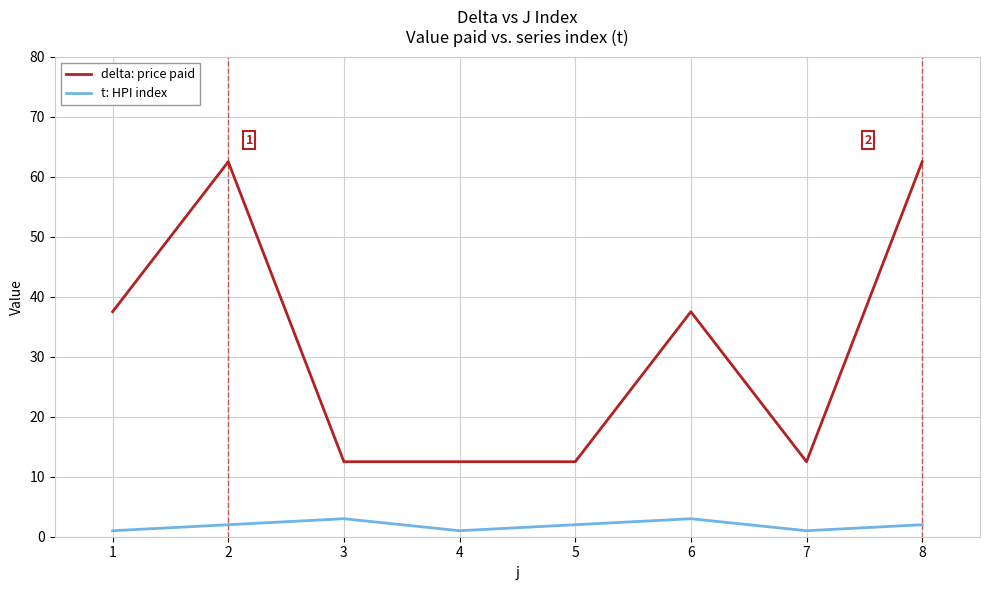

Rank the series by their maximum value, from highest to lowest.

delta: price paid, t: HPI index